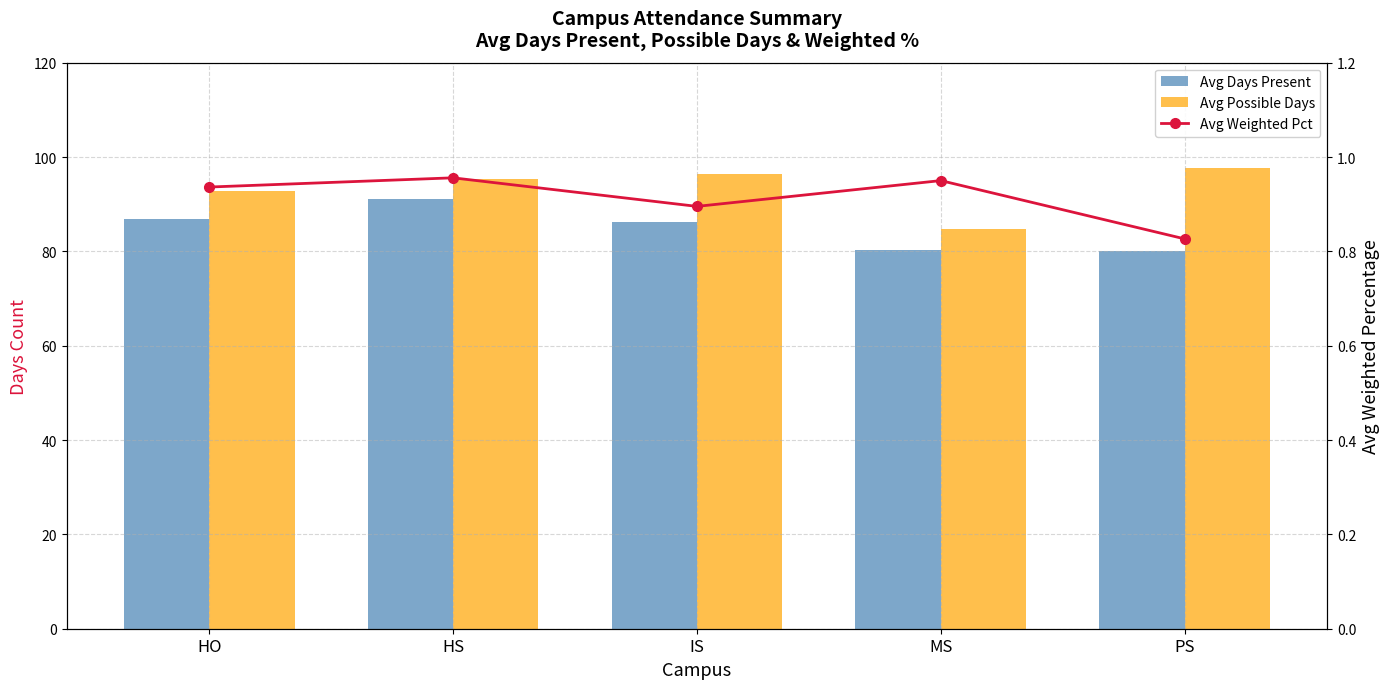

Which series has the largest range (max minus min)?

Avg Possible Days